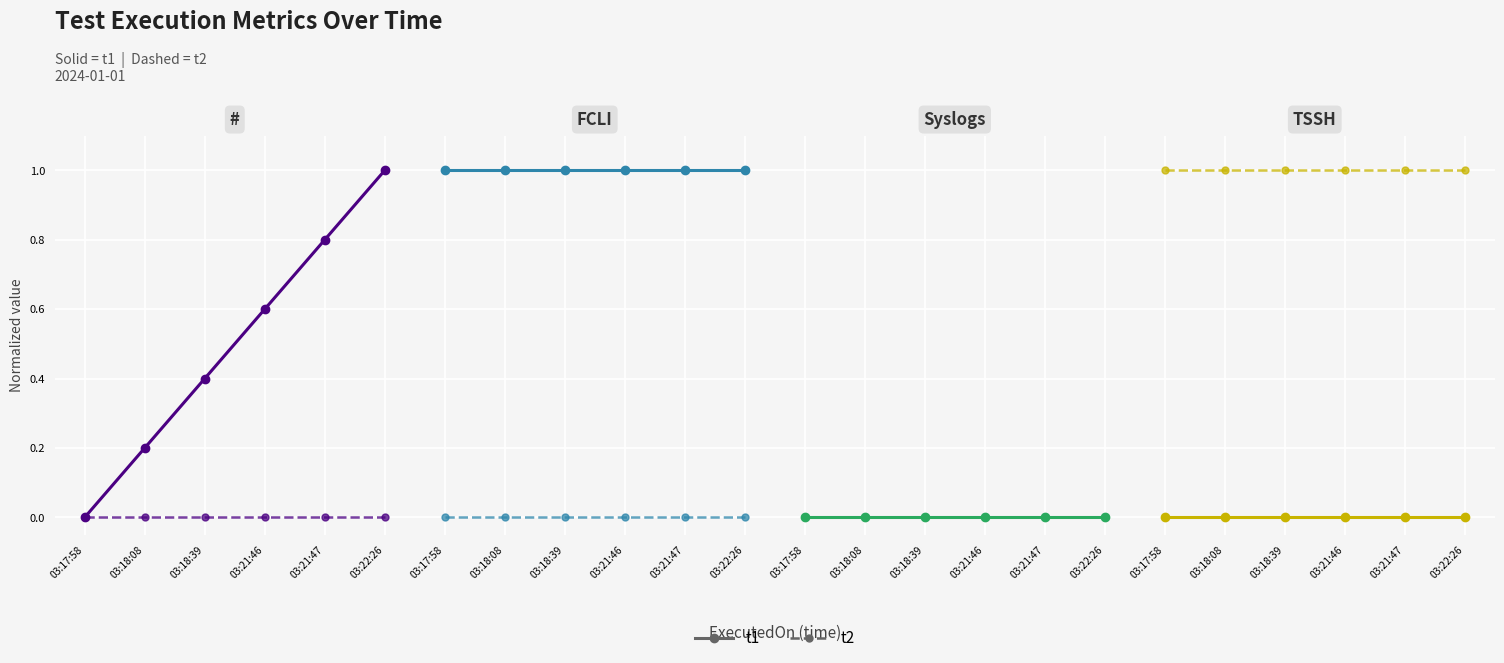

At how many categories does at least one series exceed 0?

6